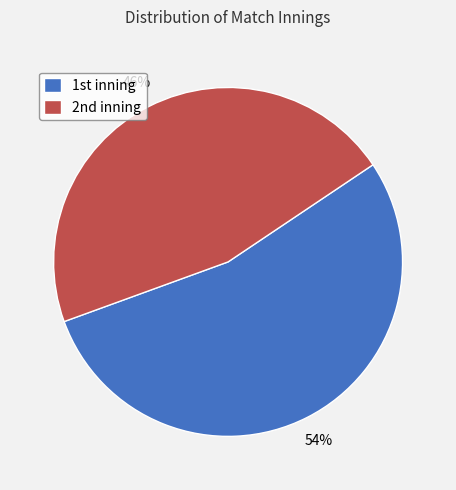

Which category has the smallest portion of the pie?

2nd